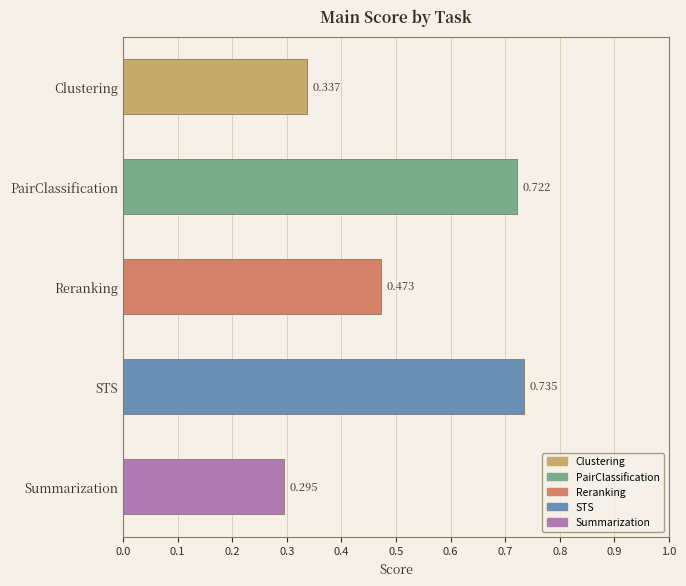

List the labels in order of value, smallest first.

Summarization, Clustering, Reranking, PairClassification, STS